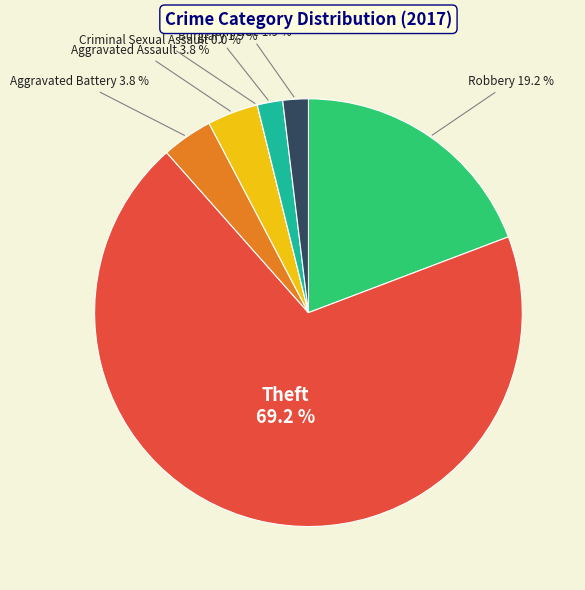

Approximately how many times larger is the value at Aggravated Battery compared to Aggravated Assault?

1.0